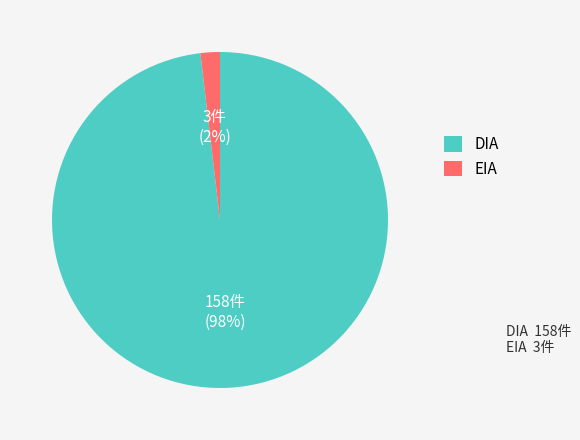

Which category has the biggest portion of the pie?

DIA